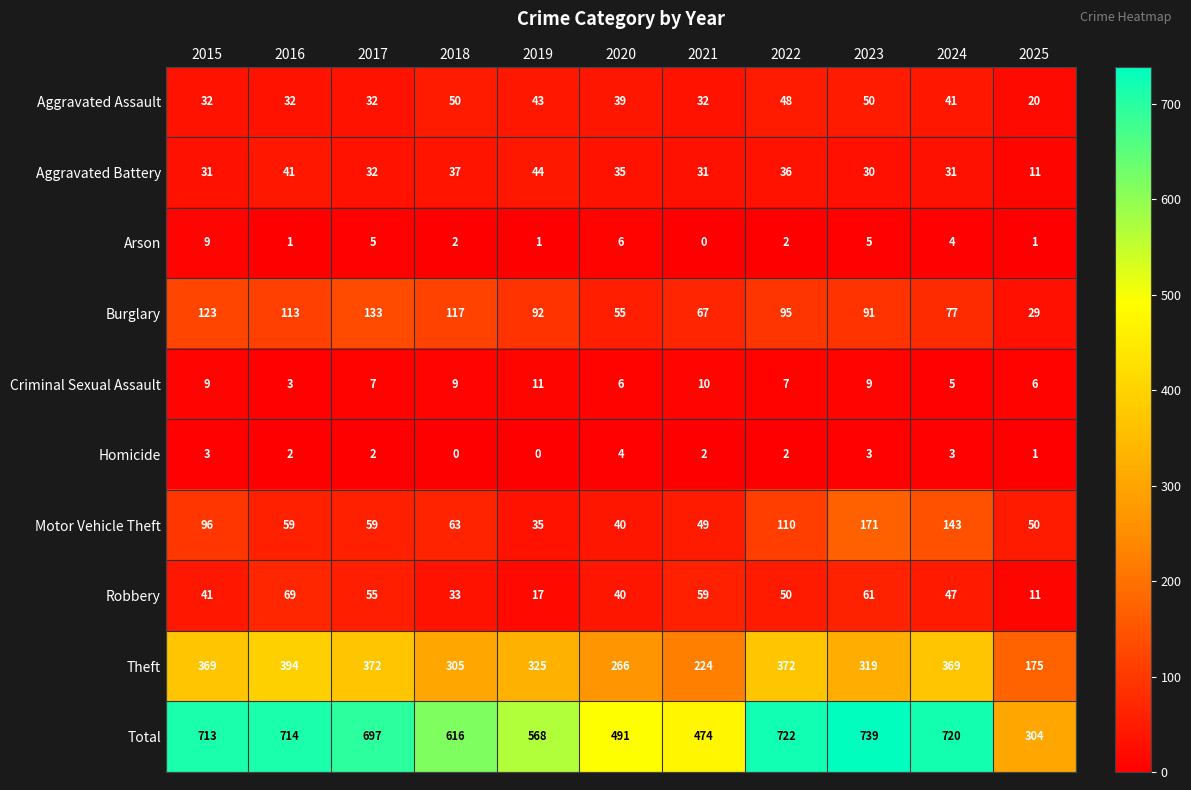

How many distinct data groups are displayed?

10